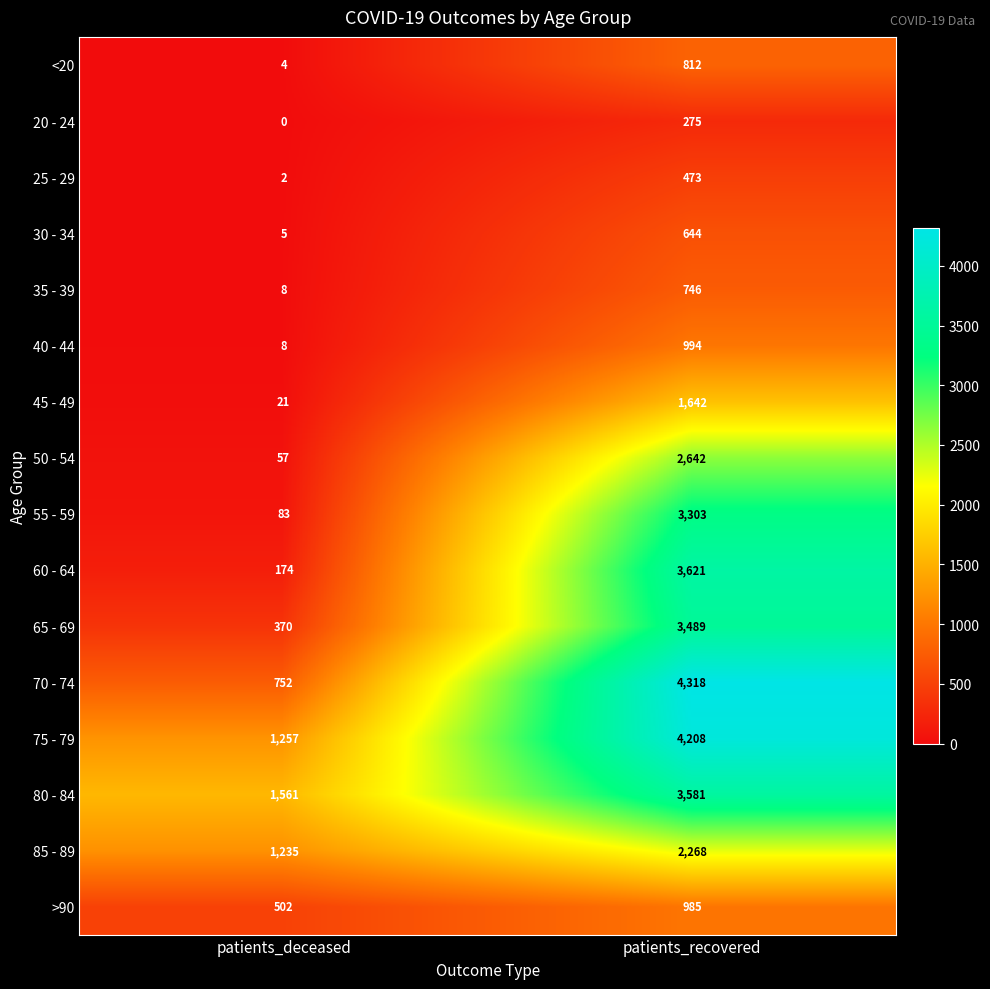

How many categories are shown in the chart?

2